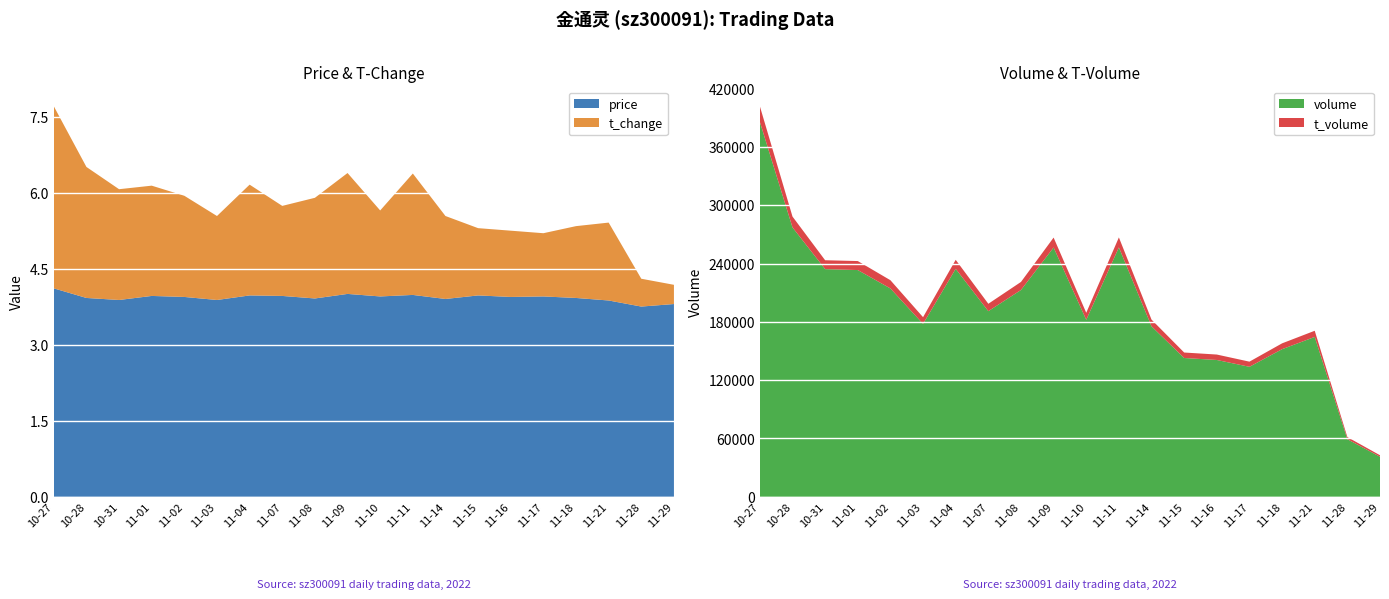

Reading right to left, what are all the values shown in this chart?

price: 3.8	3.8	3.9	3.9	4.0	4.0	4.0	3.9	4.0	4.0	4.0	3.9	4.0	4.0	3.9	4.0	4.0	3.9	3.9	4.1
t_change: 0.4	0.6	1.5	1.4	1.2	1.3	1.3	1.6	2.4	1.7	2.4	2.0	1.8	2.2	1.7	2.0	2.2	2.2	2.6	3.6
t_volume: 1560.0	2216.0	6343.0	6013.0	5290.0	5588.0	5645.0	6913.0	10283.0	7228.0	10200.0	8288.0	7603.0	9276.0	6933.0	8475.0	9253.0	9149.0	11161.0	16062.0
volume: 41151.0	59195.0	164453.0	151842.0	133724.0	140743.0	142767.0	175353.0	256575.0	182076.0	256468.0	212740.0	190959.0	234523.0	177844.0	214338.0	233269.0	234215.0	277148.0	385750.0